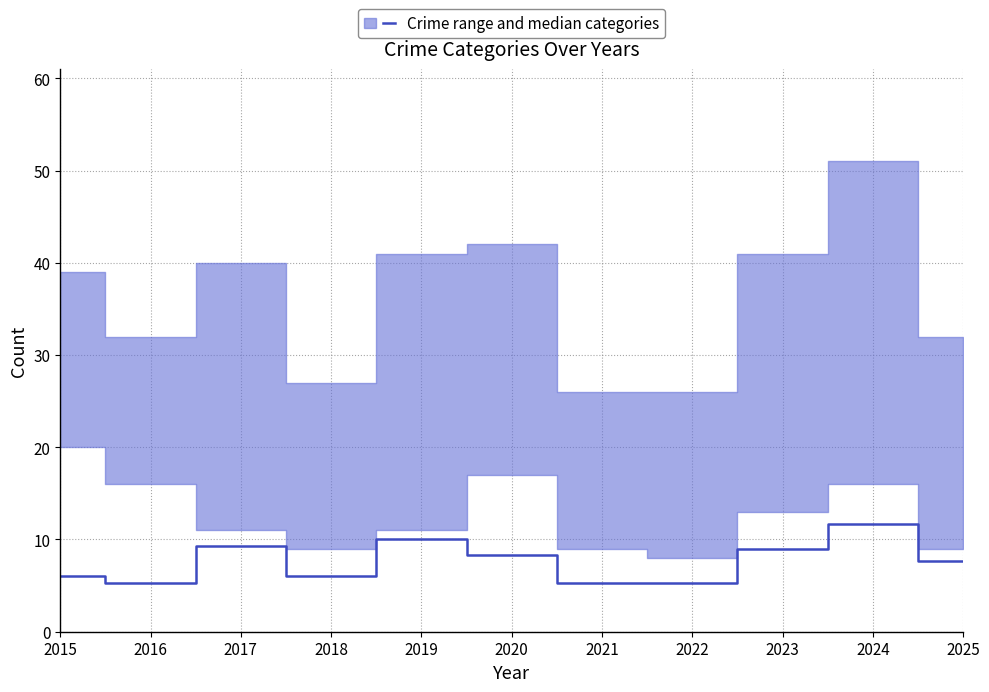

True or false: the data shows 3.2 at 2015.

False